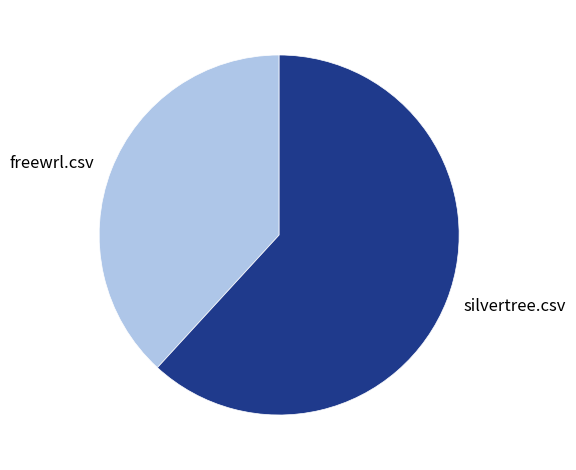

How many segments does this pie chart have?

2